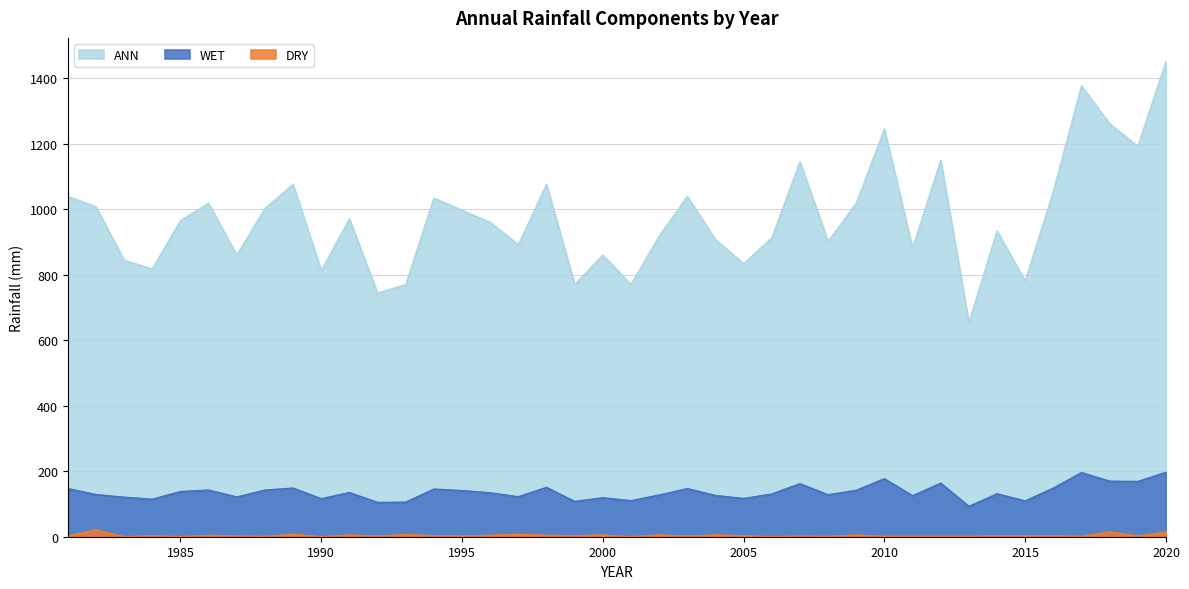

What is the value of the ANN point at the 5th from the left?

965.0